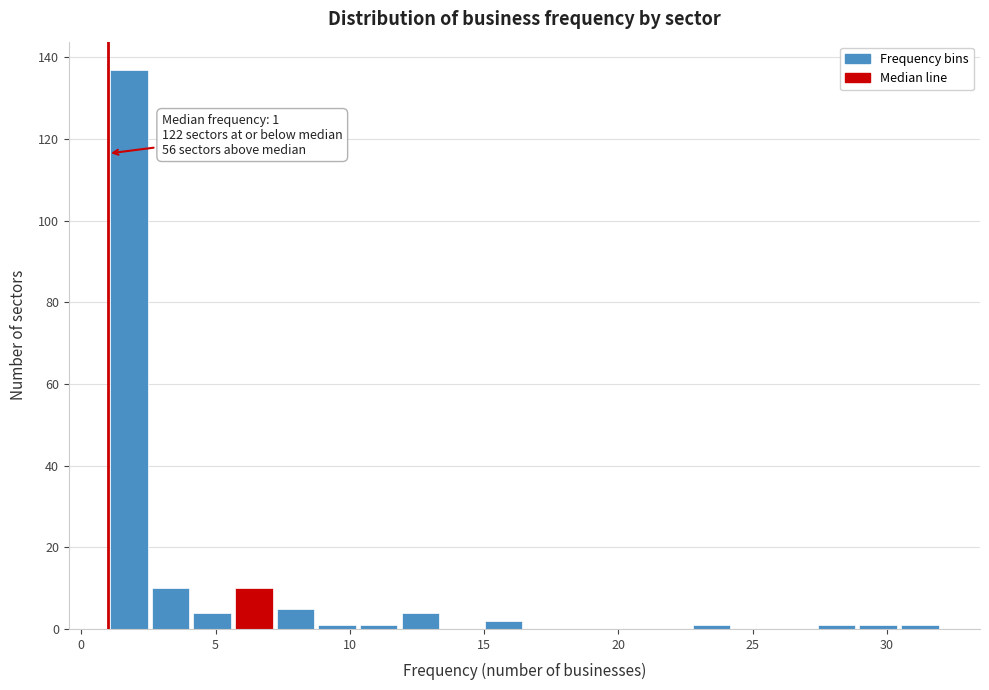

Around what value on the x-axis is the tallest bar? Give the approximate position of its centre, as read against the axis.

2.0